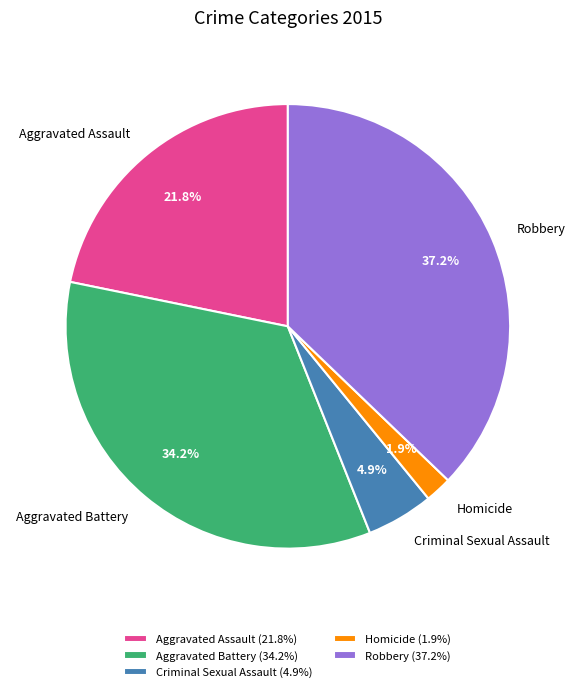

To the nearest percent, what portion does Criminal Sexual Assault represent?

5%